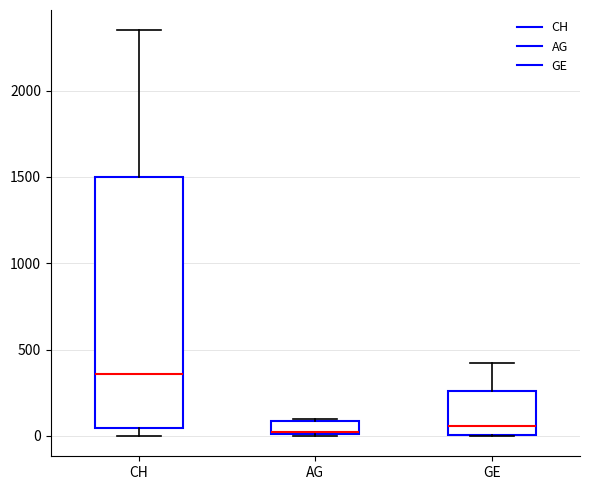

Reading left to right, transcribe this box plot: for each box, give where its median line is, the range the box spans, and where its two whiskers end, as read against the y-axis. The values are not printed on the chart, so give them approximately, as read against the axis.

CH: median 350, box 50 to 1500, whiskers 0 to 2350
AG: median 0 (just above the box's lower edge), box 0 to 100, whiskers 0 to 100
GE: median 50, box 0 to 250, whiskers 0 to 400